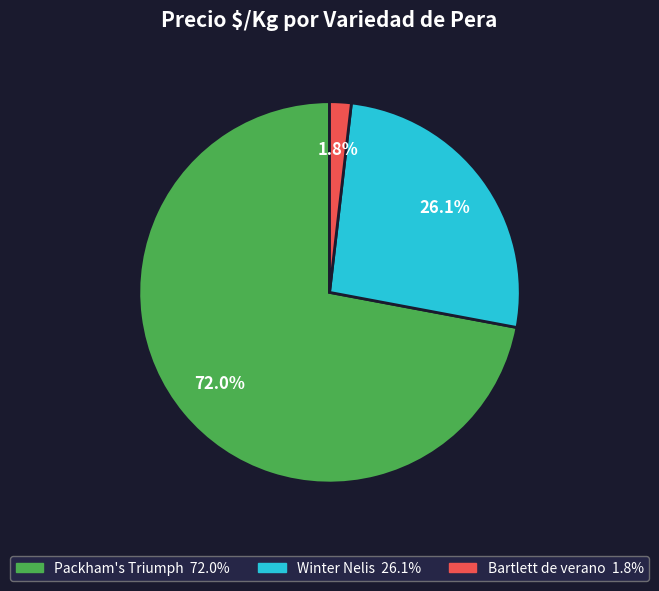

How many segments does this pie chart have?

3